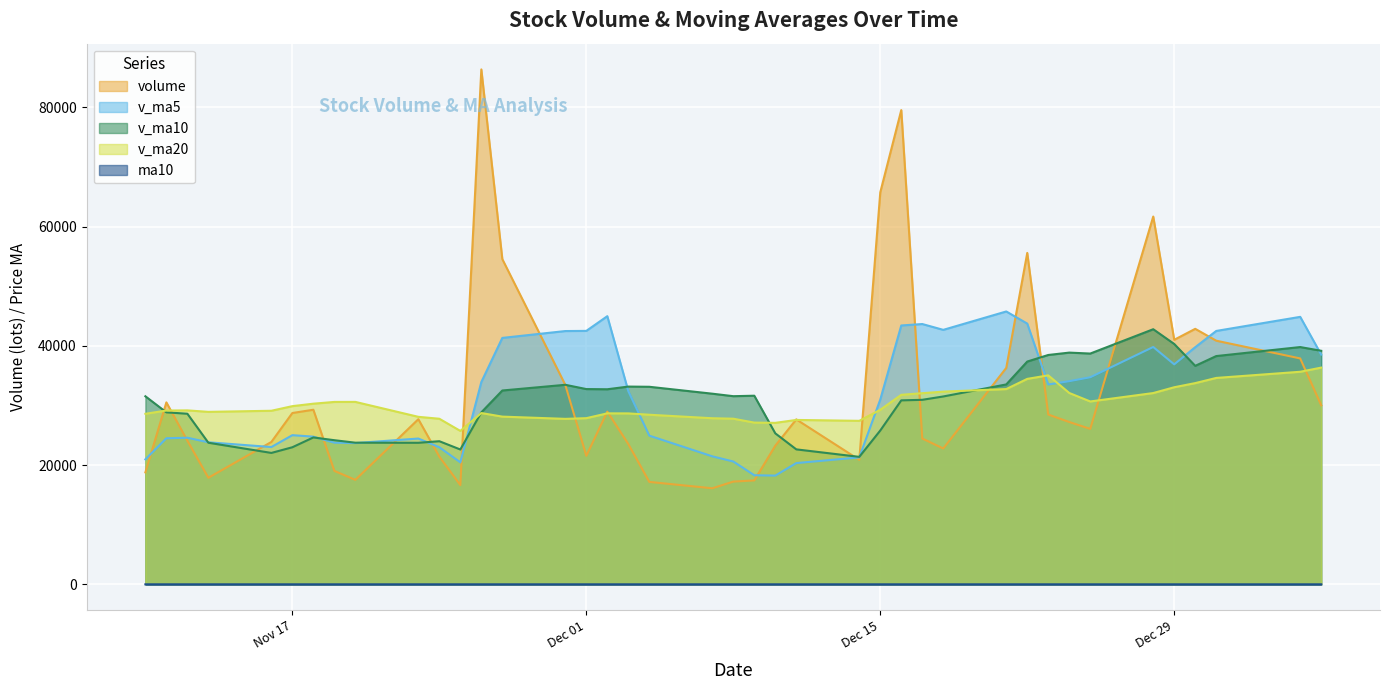

Between 2020-12-11 and 2020-11-20, which is larger?

2020-12-11